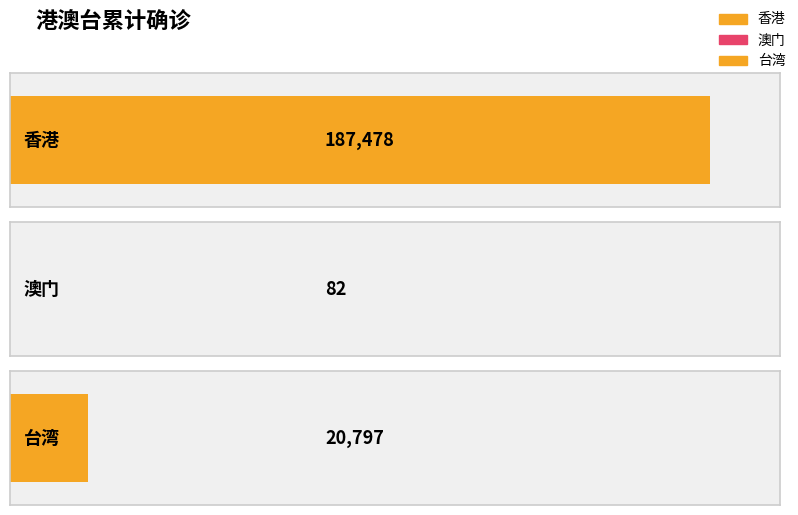

What is the difference between the maximum and minimum values?

187396